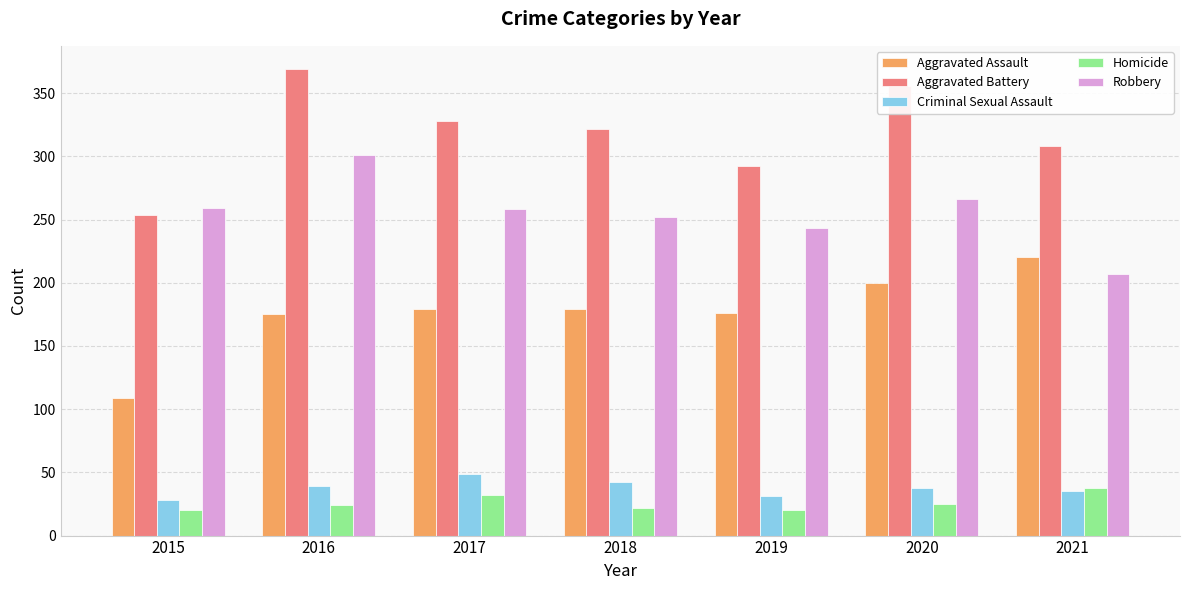

Which series has the largest range (max minus min)?

Aggravated Battery